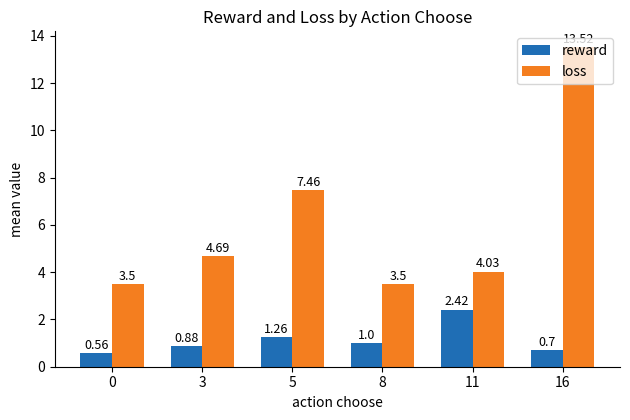

The reward series shows 1.0 at 0. True or false?

False